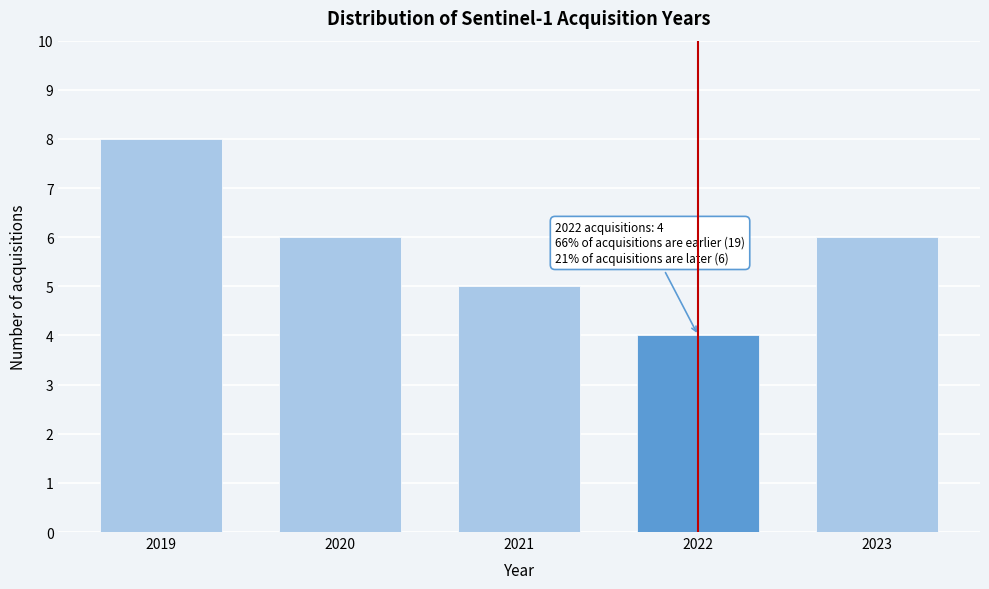

Reading left to right, what are all the values shown in this chart?

8	6	5	4	6